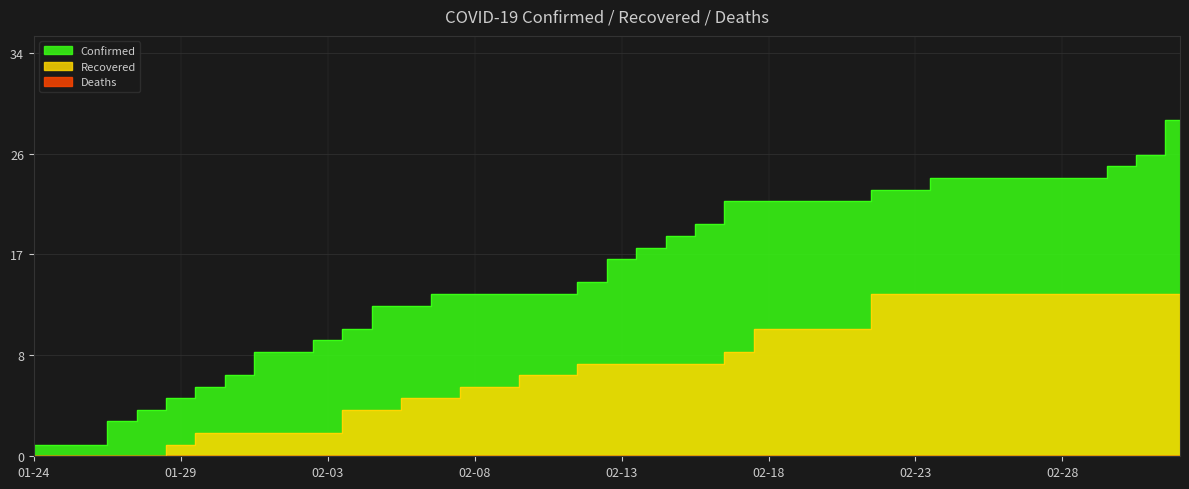

List the labels in order of Confirmed value, smallest first.

2020-01-24, 2020-01-25, 2020-01-26, 2020-01-27, 2020-01-28, 2020-01-29, 2020-01-30, 2020-01-31, 2020-02-01, 2020-02-02, 2020-02-03, 2020-02-04, 2020-02-05, 2020-02-06, 2020-02-07, 2020-02-08, 2020-02-09, 2020-02-10, 2020-02-11, 2020-02-12, 2020-02-13, 2020-02-14, 2020-02-15, 2020-02-16, 2020-02-17, 2020-02-18, 2020-02-19, 2020-02-20, 2020-02-21, 2020-02-22, 2020-02-23, 2020-02-24, 2020-02-25, 2020-02-26, 2020-02-27, 2020-02-28, 2020-02-29, 2020-03-01, 2020-03-02, 2020-03-03